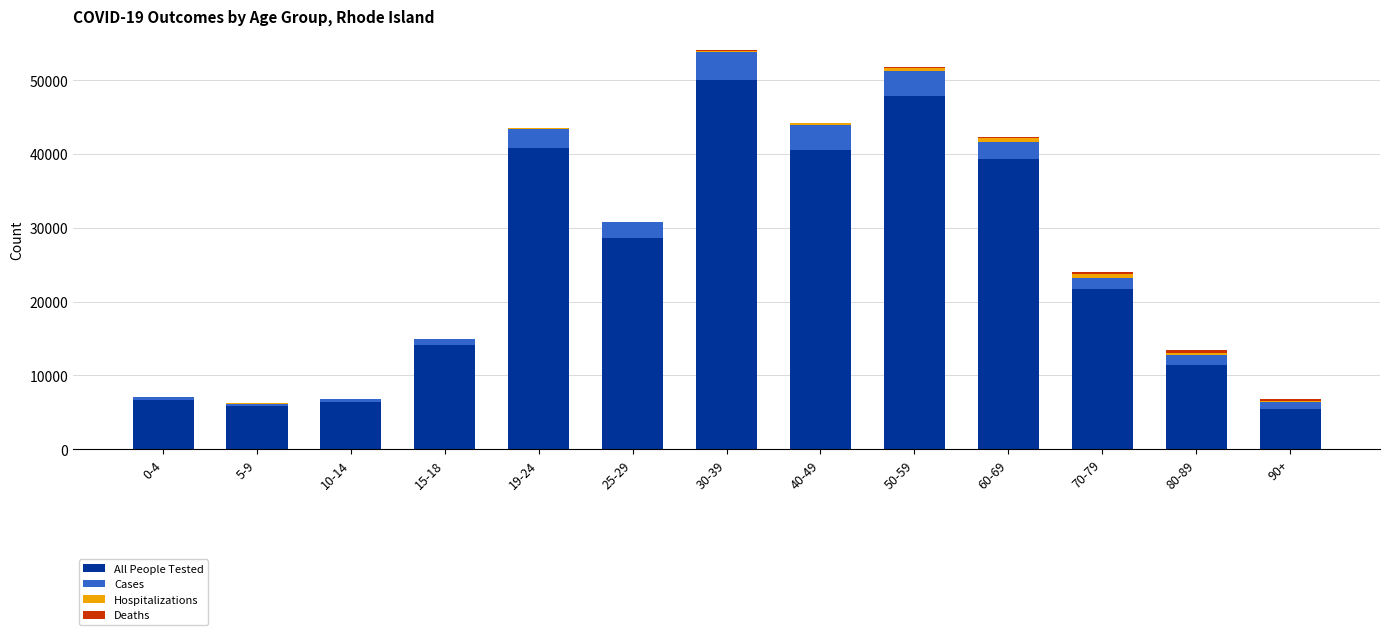

What is the sum of all All People Tested values?

318722